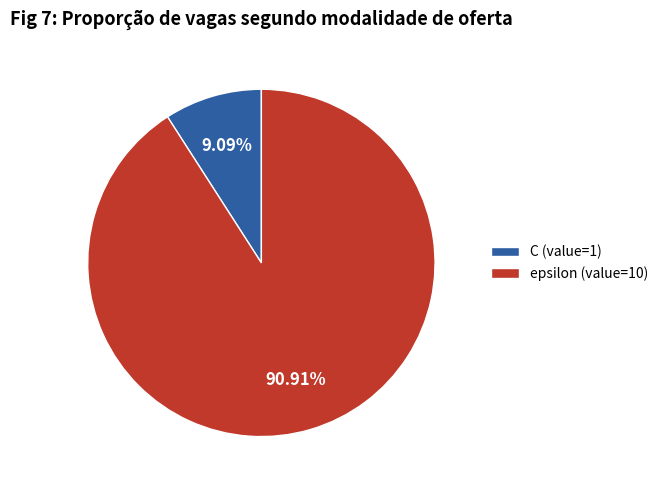

What is the ratio of the value at epsilon to the value at C?

10.0